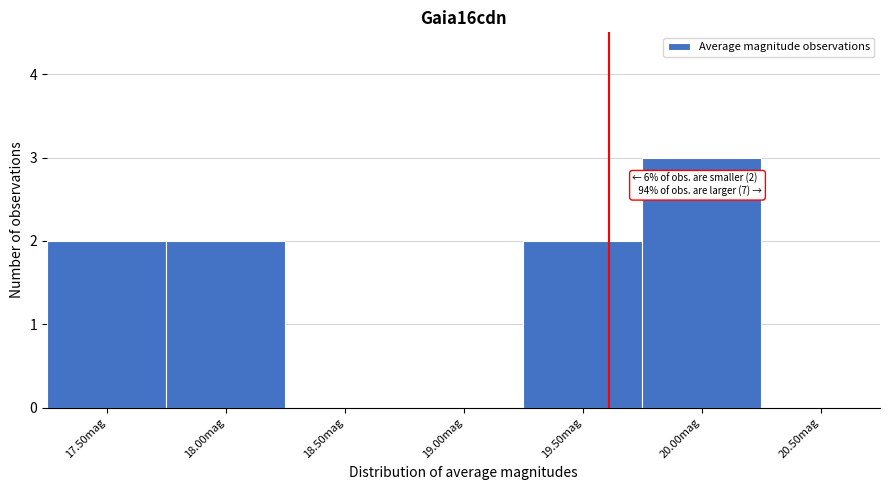

Reading left to right, list all the values displayed in this chart.

17.50mag=2	18.00mag=2	18.50mag=0	19.00mag=0	19.50mag=2	20.00mag=3	20.50mag=0